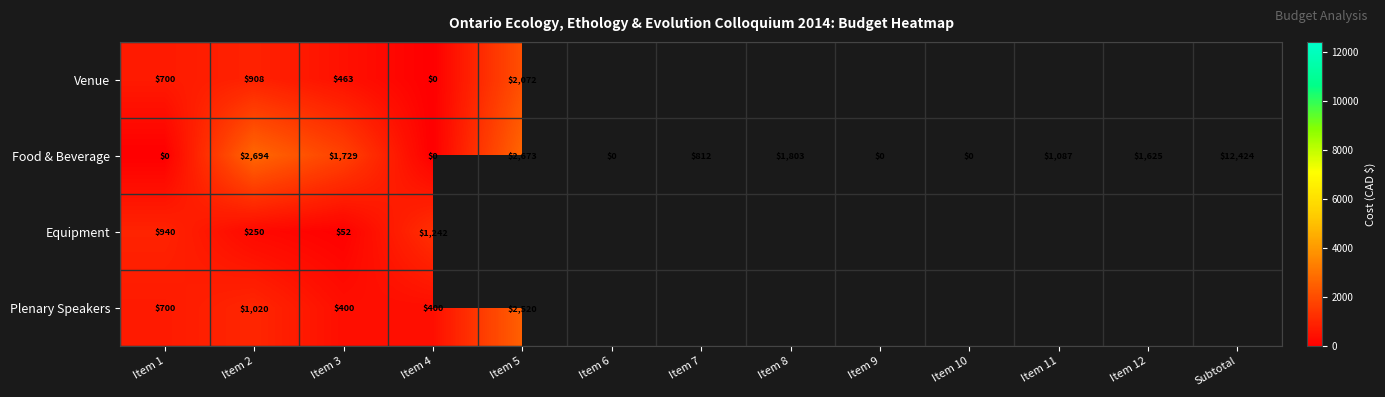

What is the difference between the second highest and second lowest values in the Food & Beverage series?

2694